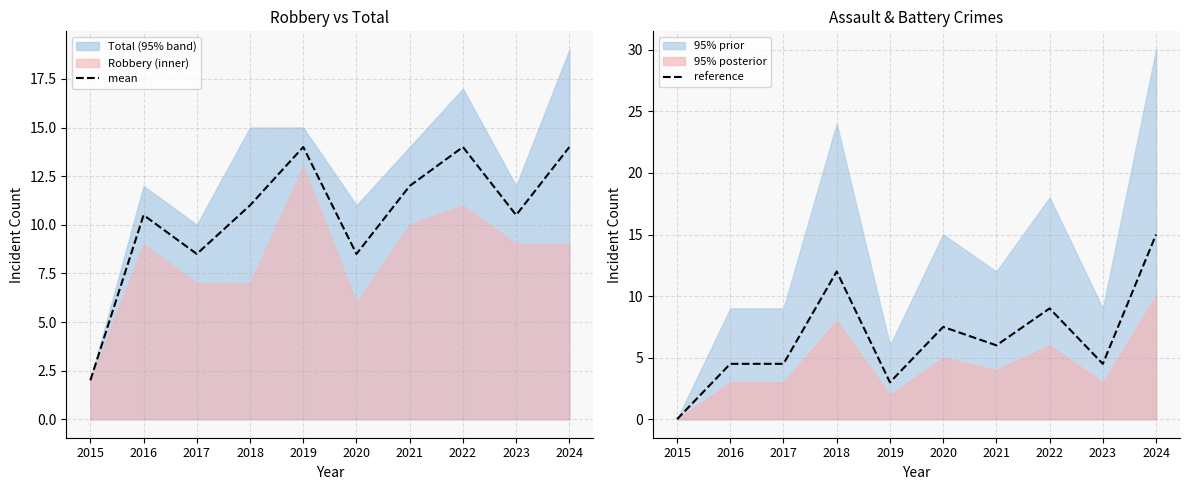

How many values in the reference series are below 6?

5